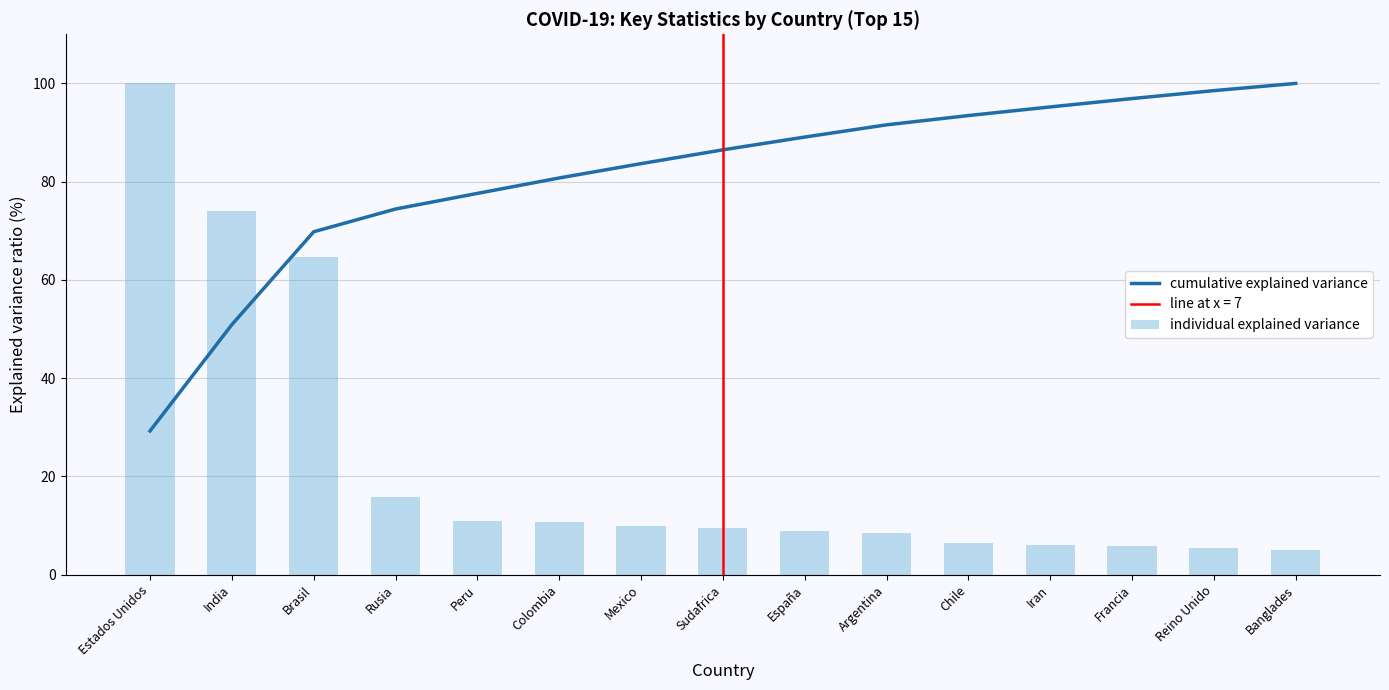

What is the sum of all cumulative explained variance values?

1217.7